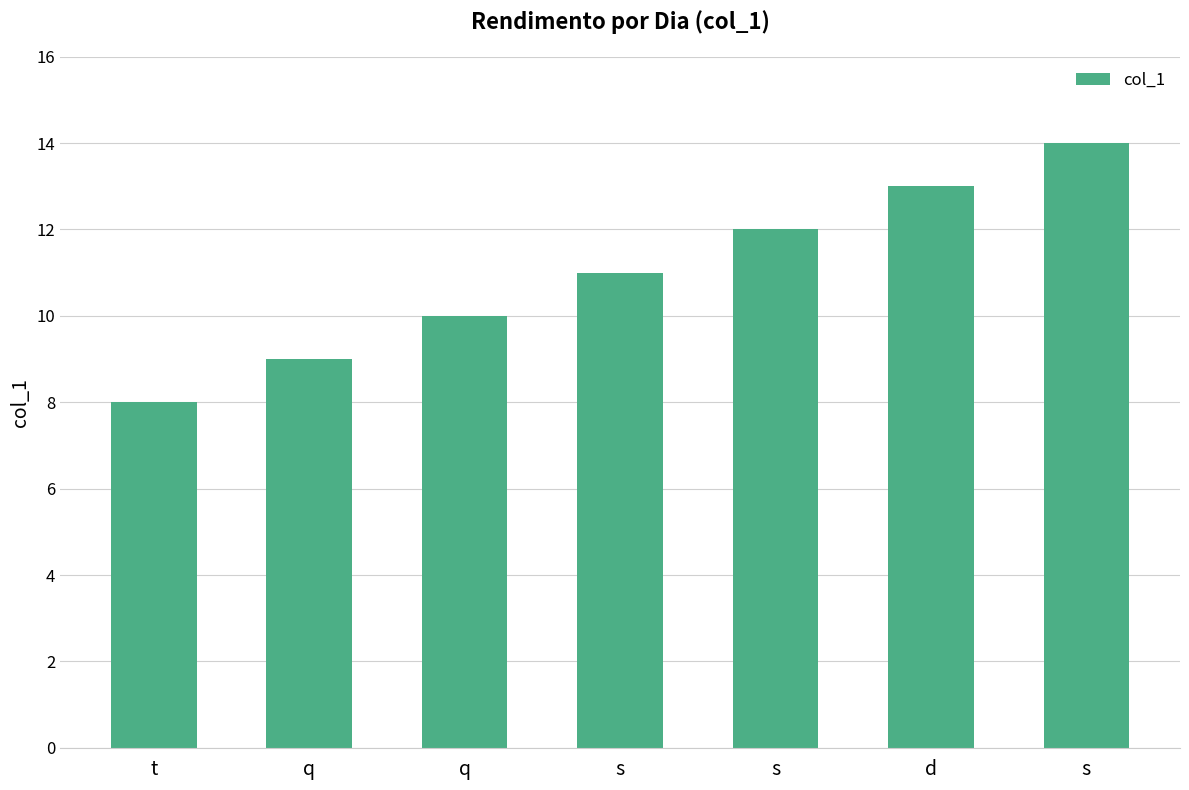

Which category has the highest value across all series?

s